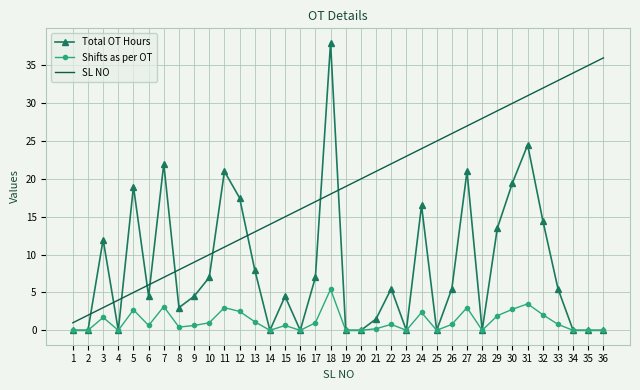

What is the spread (max minus min) of values at 20?

20.0